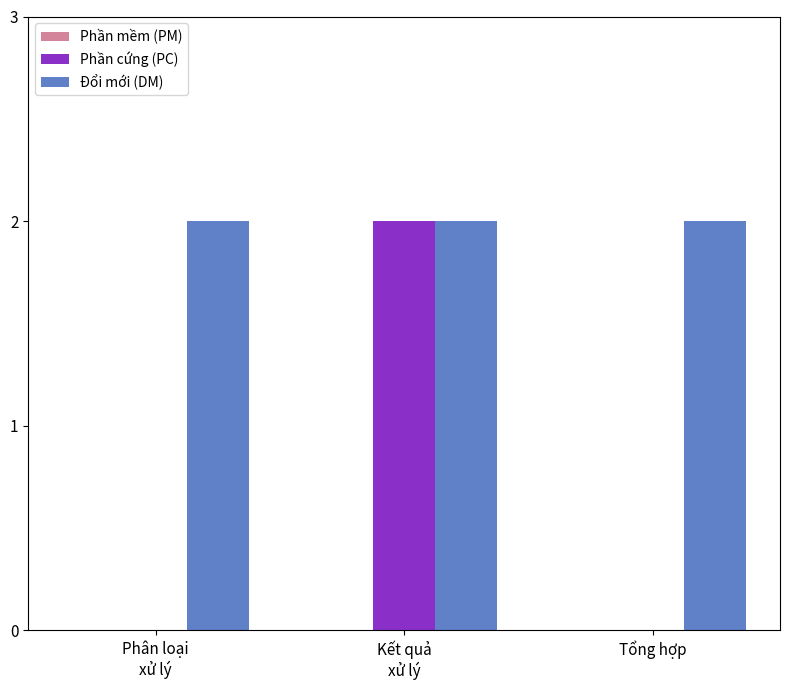

True or false: Đổi mới (DM) has a value of 2 at Tổng hợp.

True